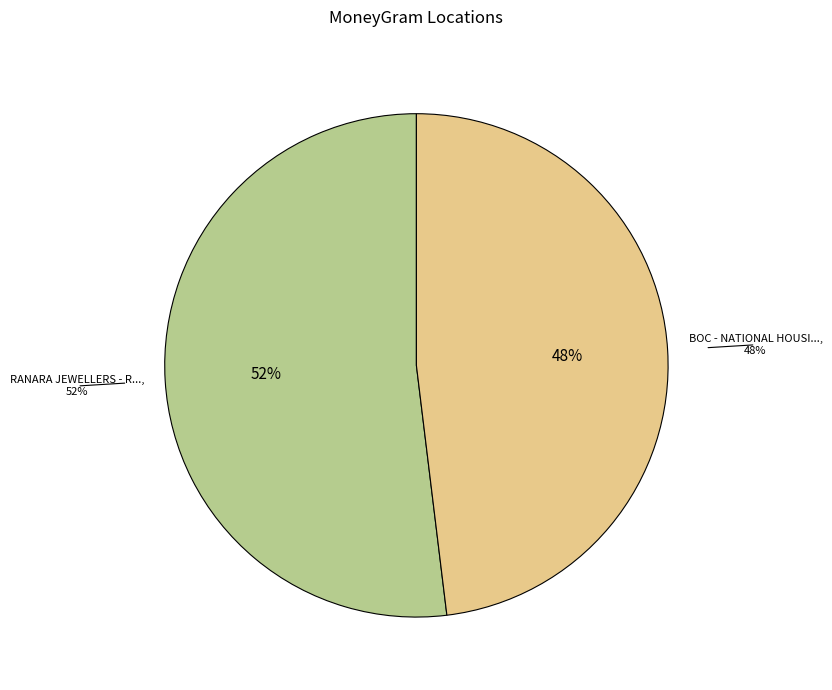

Is the sum of RANARA JEWELLERS - RADDOLUGAMA and BOC - NATIONAL HOUSING SCHEME greater than half?

Yes